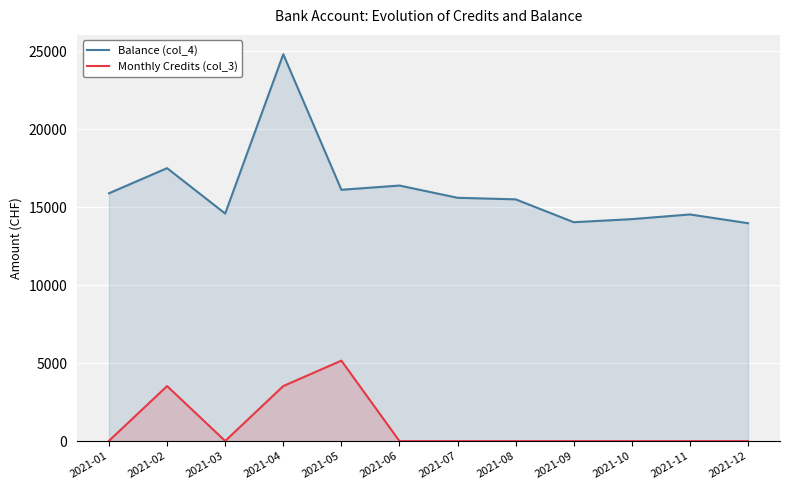

How many values in the Balance (col_4) series are below 15602?

6